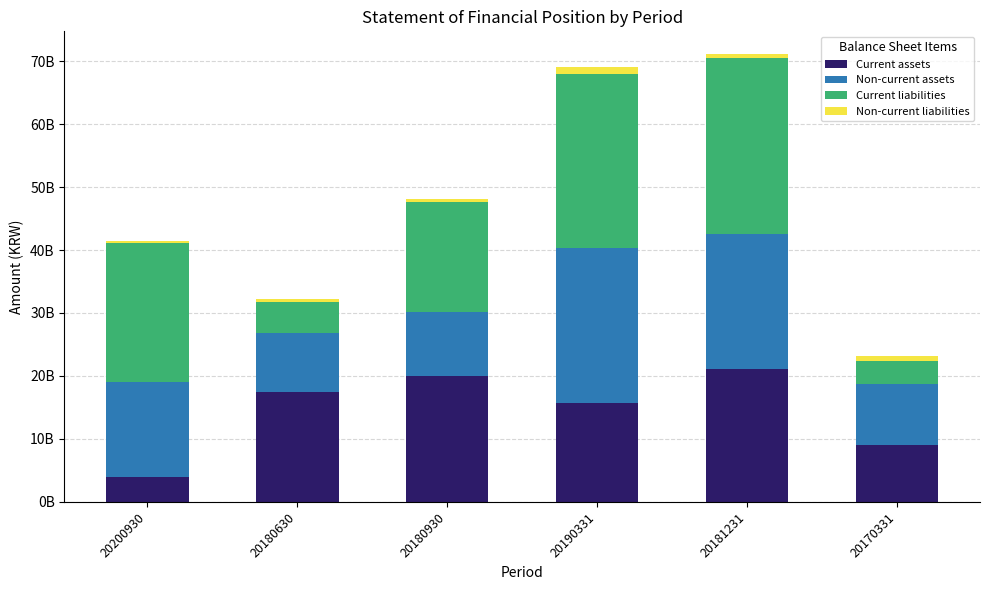

Does the chart contain stacked bars?

Yes